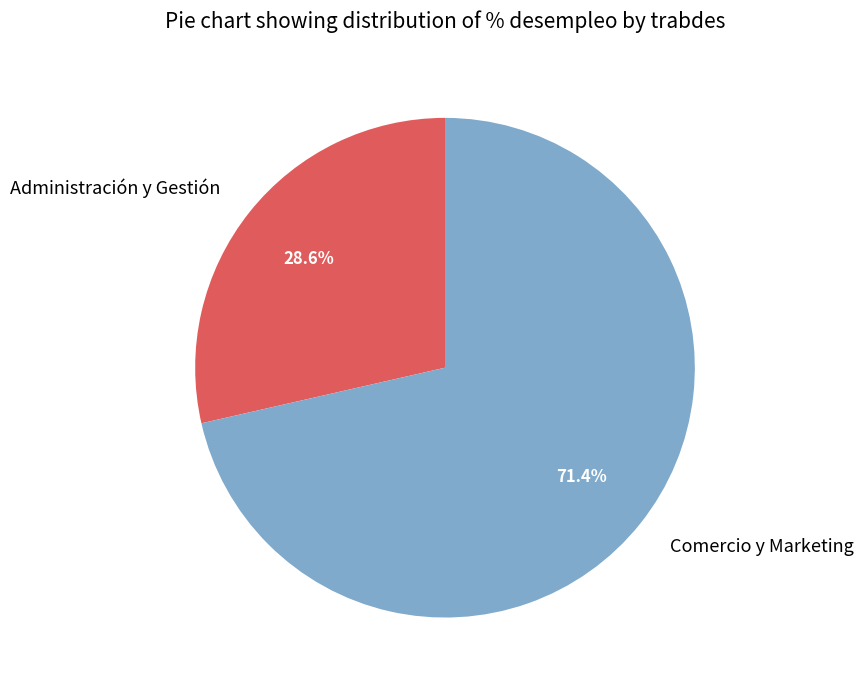

What portion of the pie excludes Comercio y Marketing?

28.6%